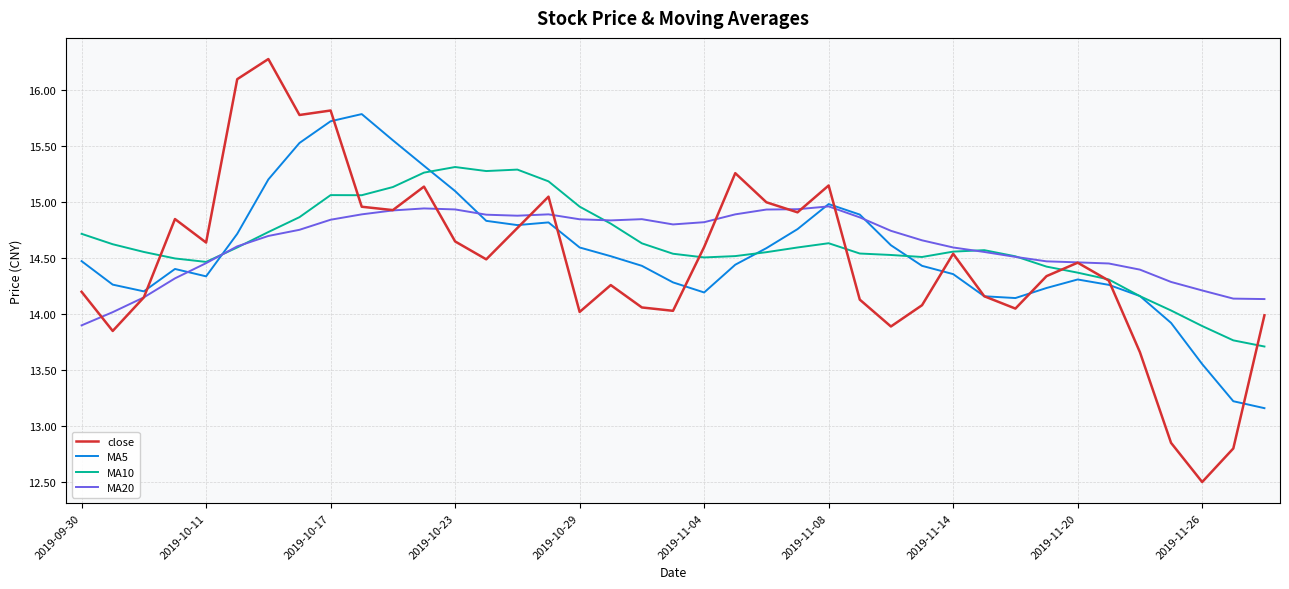

Which series has the widest spread of values?

close